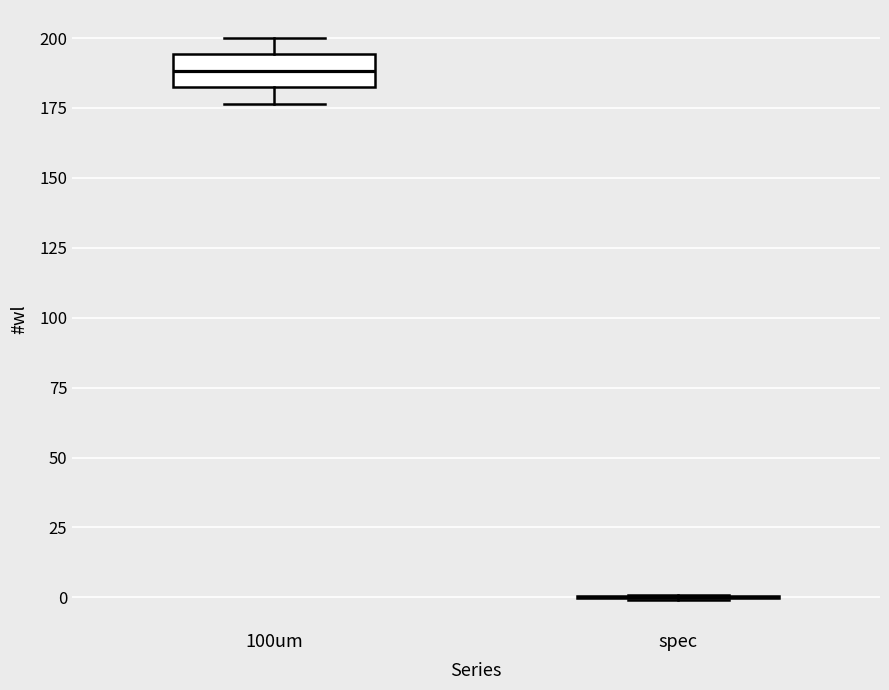

Reading left to right, read every box against the y-axis: the position of its median line, the range the box covers, and the ends of its whiskers. The values are not printed on the chart, so give them approximately, as read against the axis.

100um: median 190, box 180 to 195, whiskers 175 to 200
spec: box collapsed to a line at 0, whiskers 0 to 0